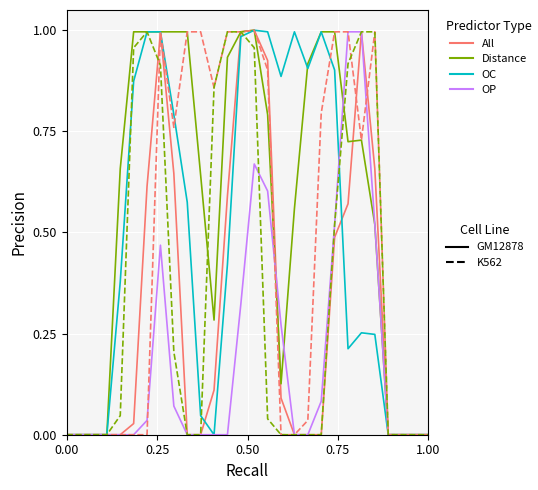

Does the chart have visible grid lines?

Yes